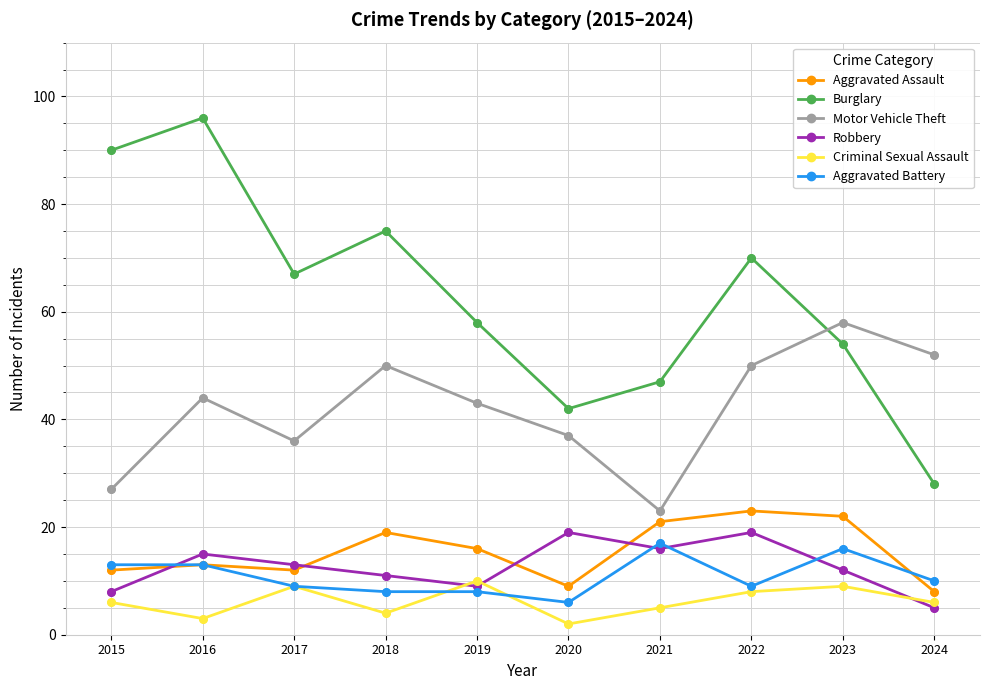

Is the value of Aggravated Assault at 2017 greater than the value of Burglary at 2018?

No